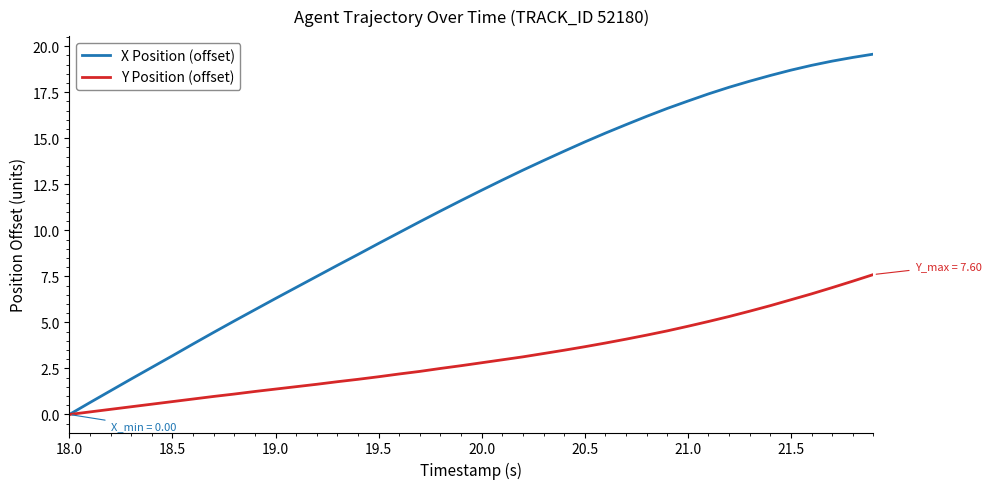

What is the greatest value displayed?

19.6